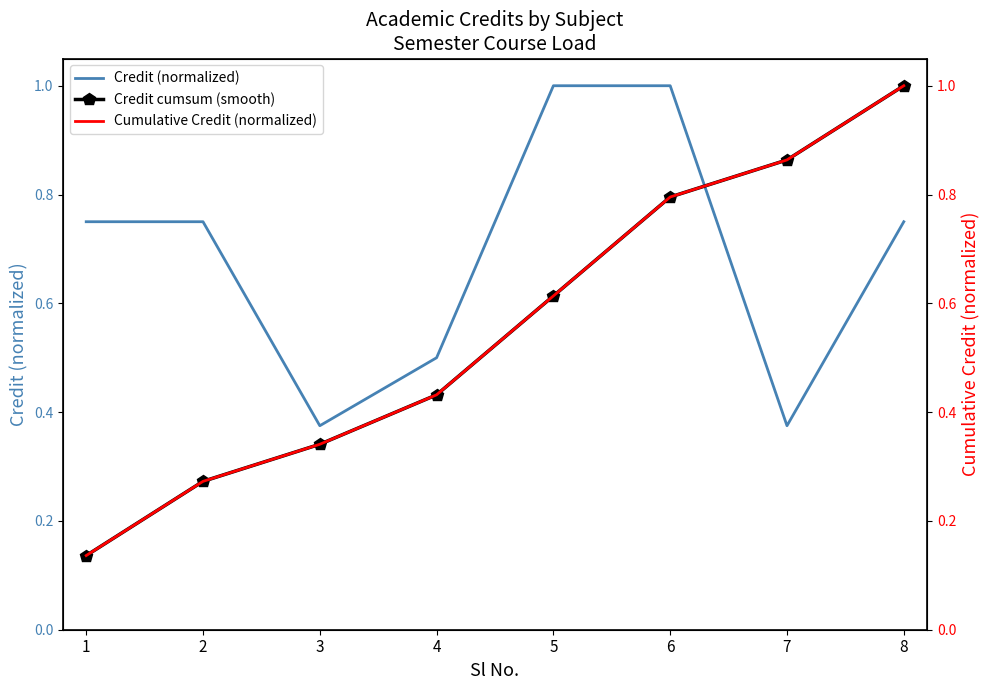

Which category has the highest value across all series?

5